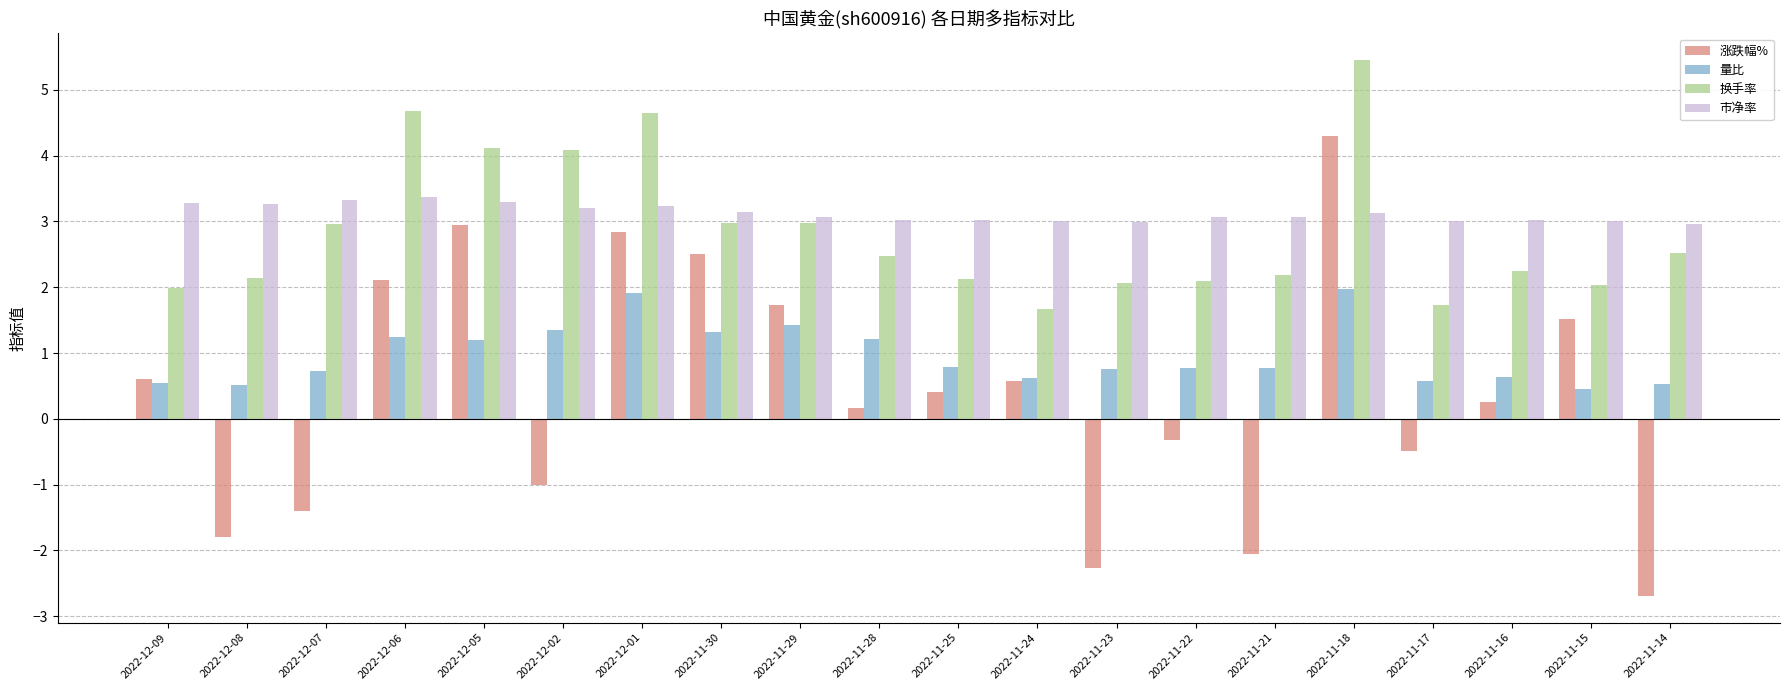

What is the highest value of the 量比 series?

2.0